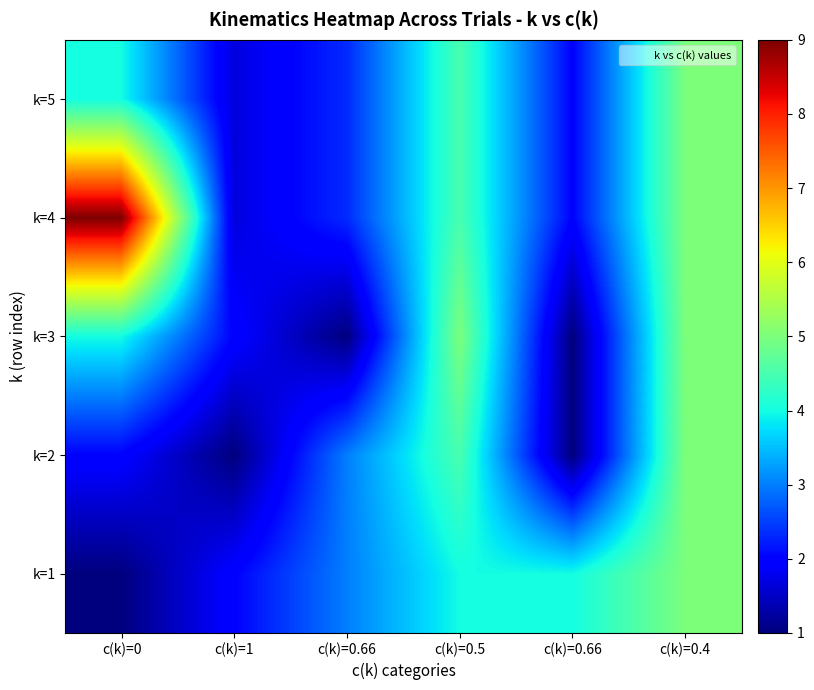

At which category is the sum across all series the highest?

c(k)=0.4